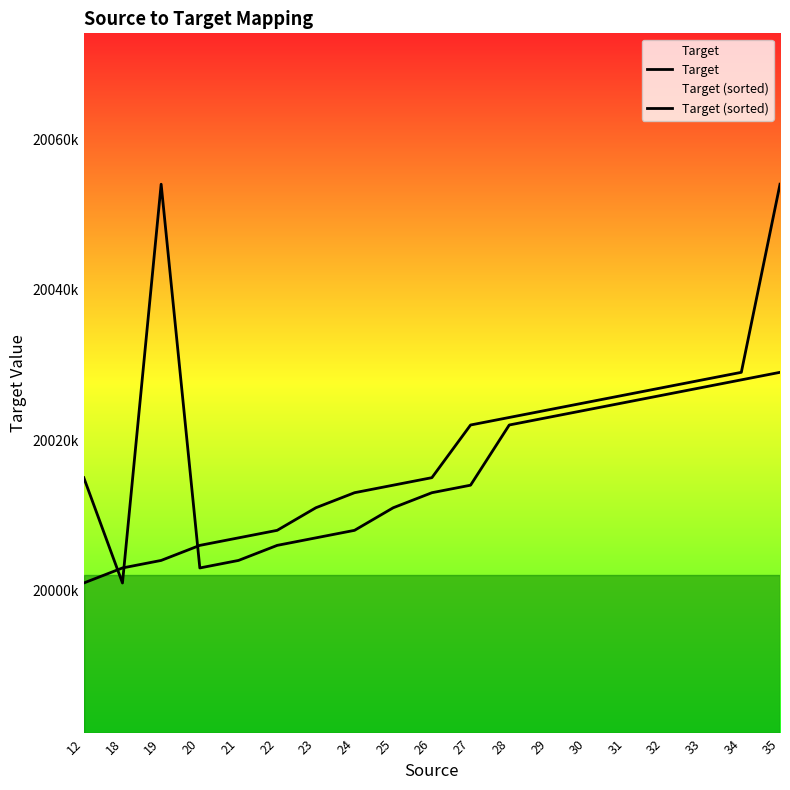

At which category does Target reach its first local valley?

18